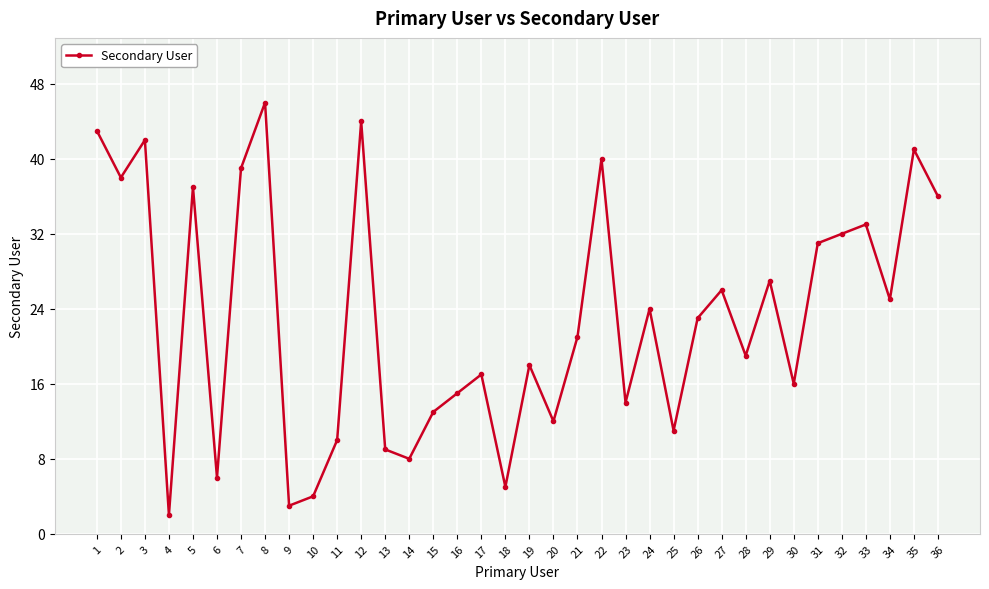

What is the ratio of the value at 31 to the value at 19?

1.7